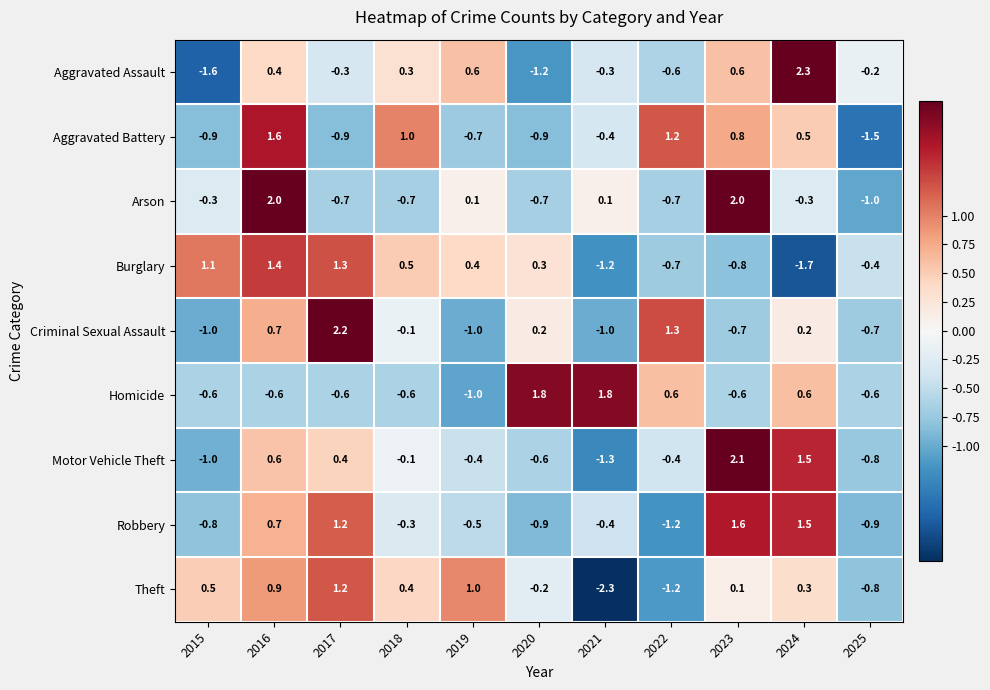

True or false: Aggravated Battery has a value of -0.4 at 2021.

True